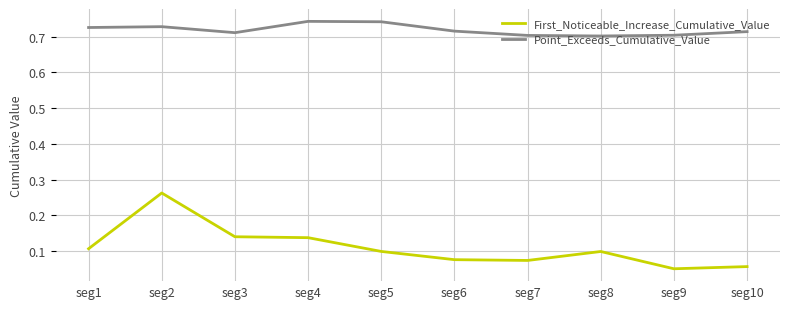

What is the difference between the maximum and minimum values in the First_Noticeable_Increase_Cumulative_Value series?

0.2